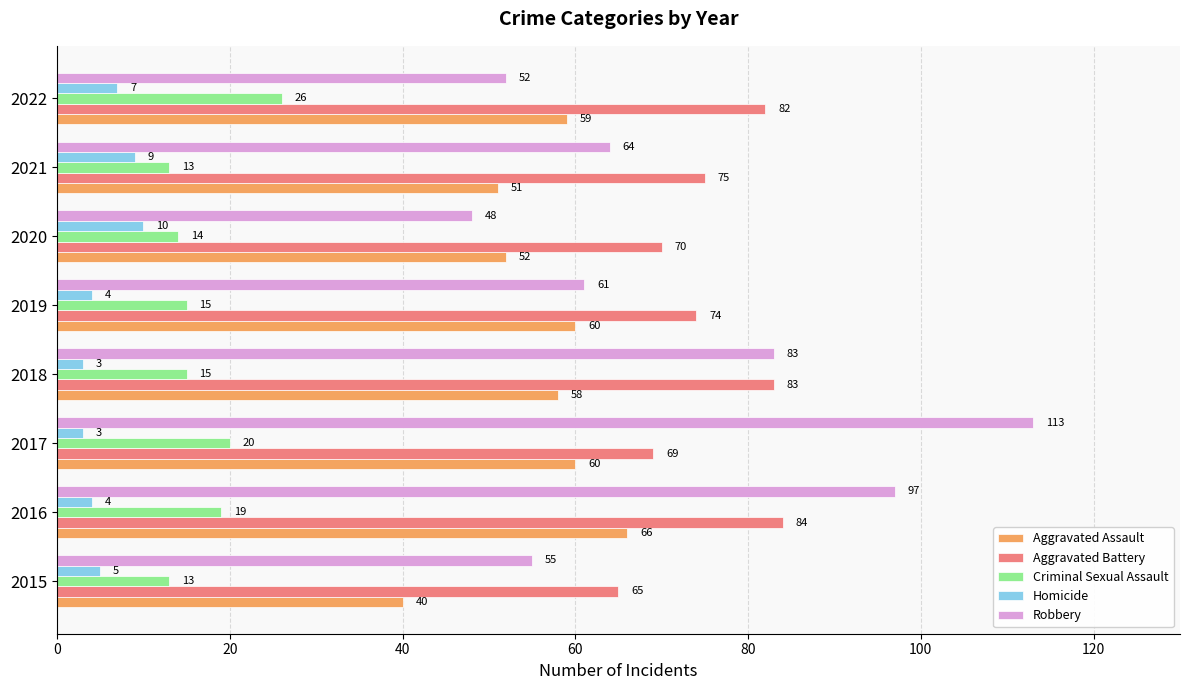

What is the minimum value shown in the chart?

3